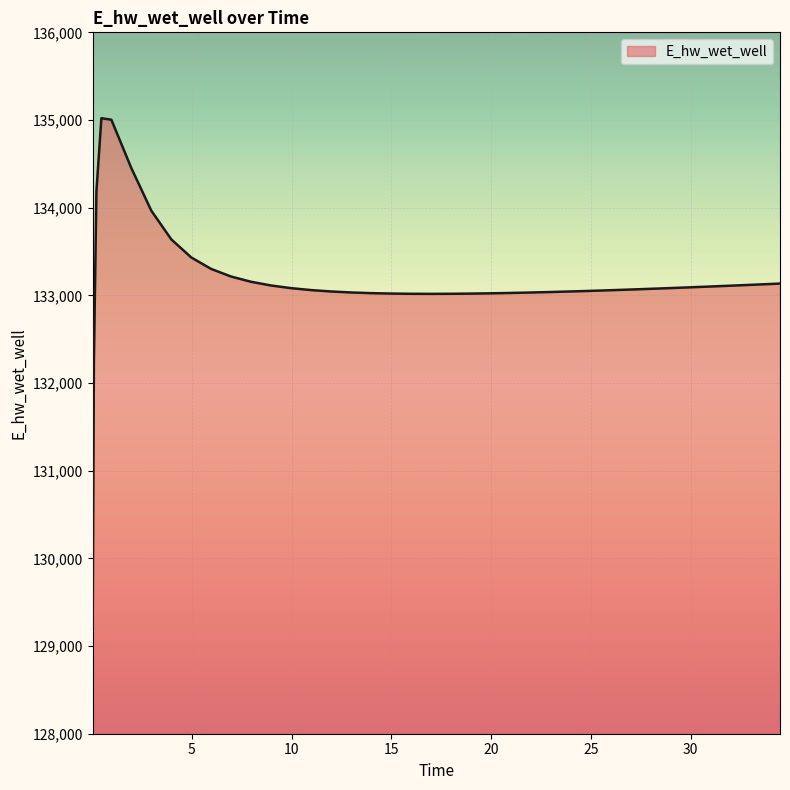

What is the smallest value displayed?

129216.5